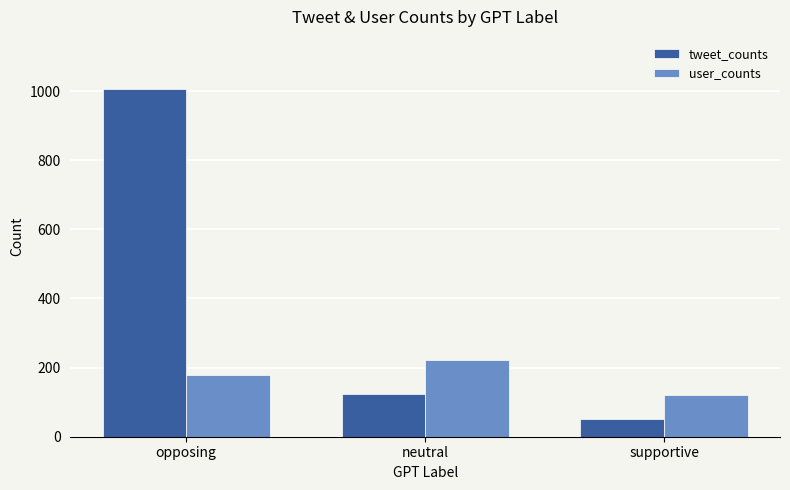

What value does the user_counts series have at supportive, to the nearest 50?

100